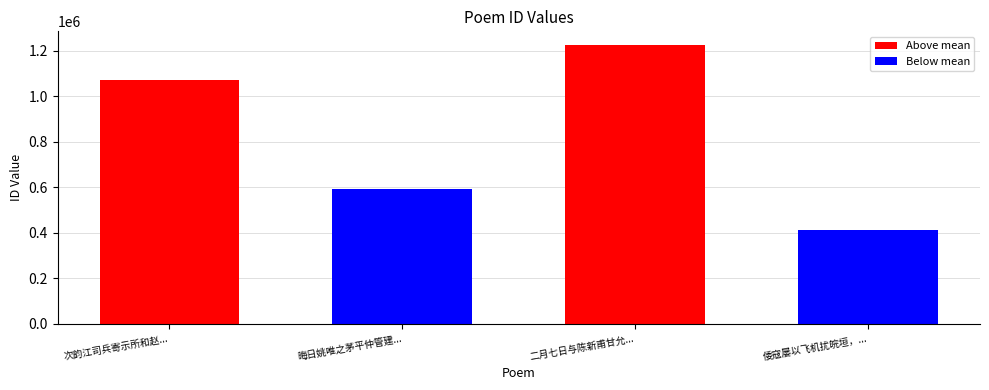

Reading left to right, transcribe all the data shown in this chart.

1070150	592374	1224586	409809